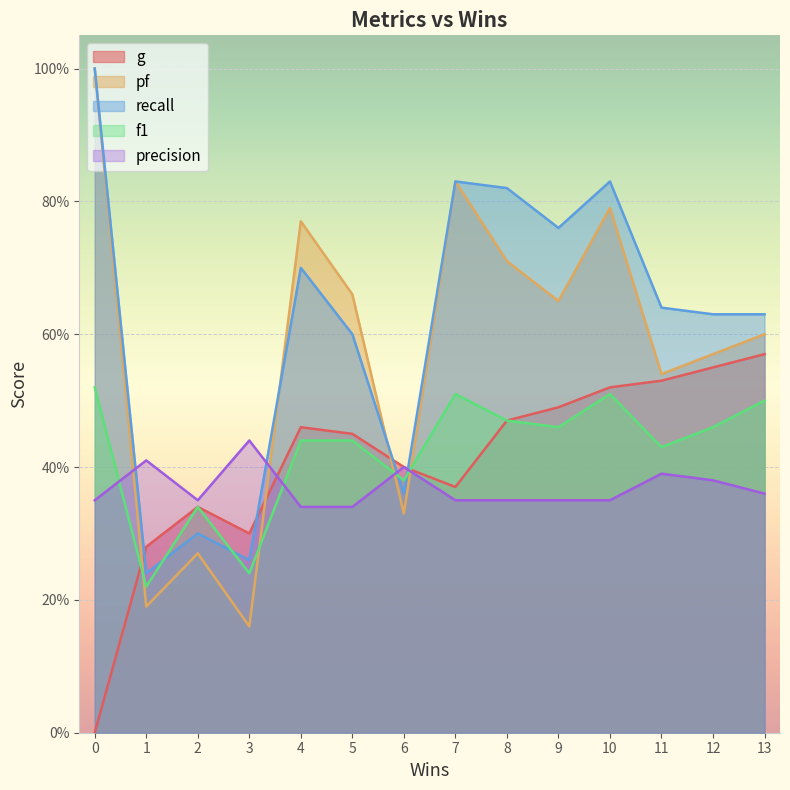

How many lines are shown in the chart?

5